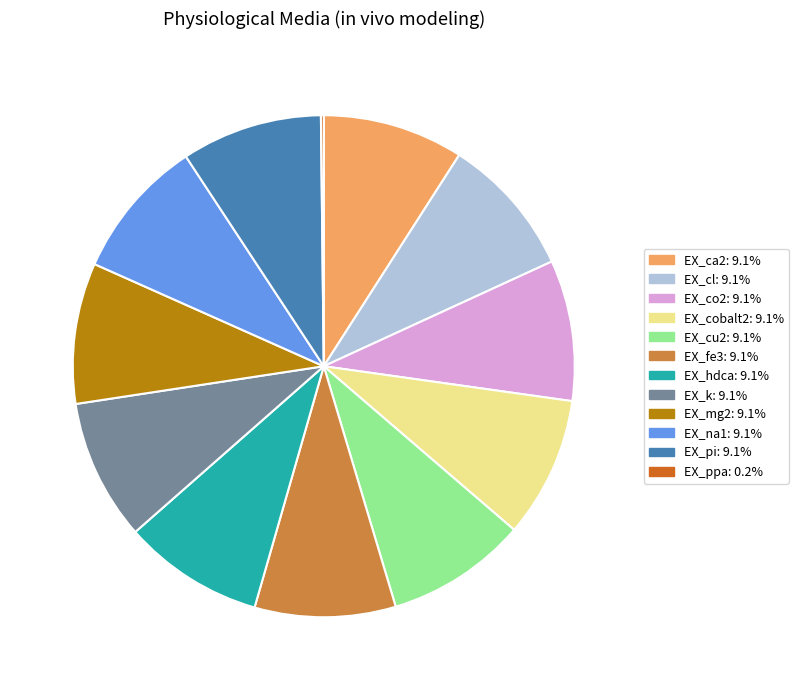

Does any single category account for the majority?

No